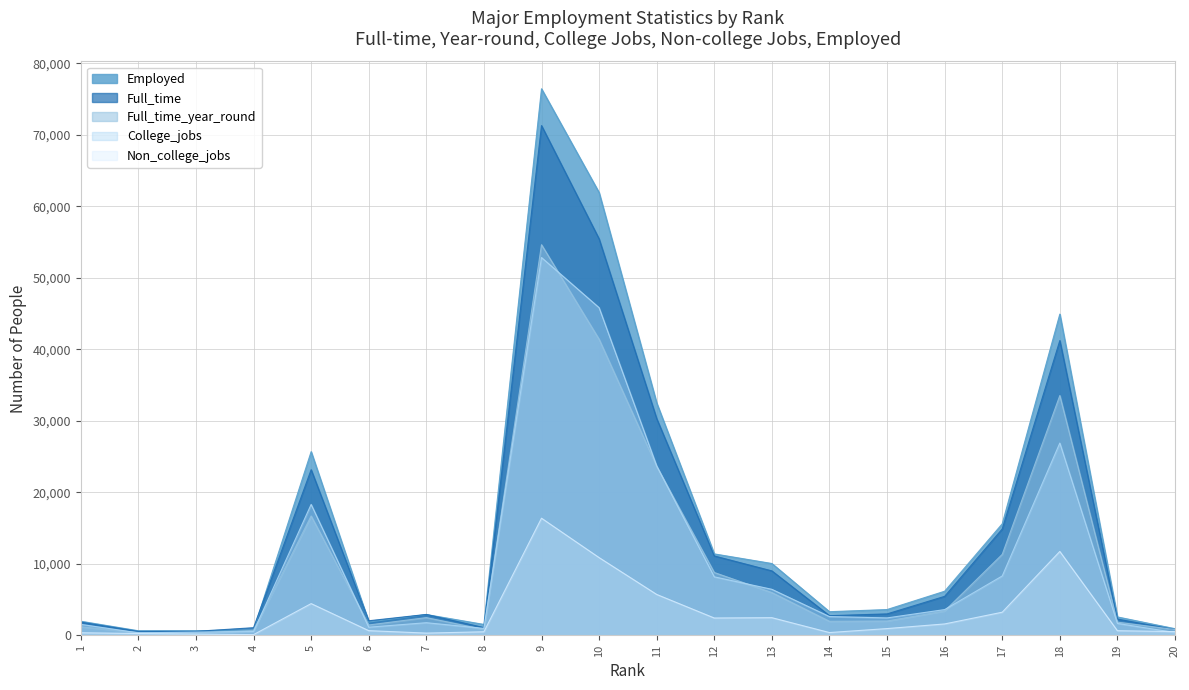

What is the difference between the maximum and second lowest values in the Non_college_jobs series?

16208